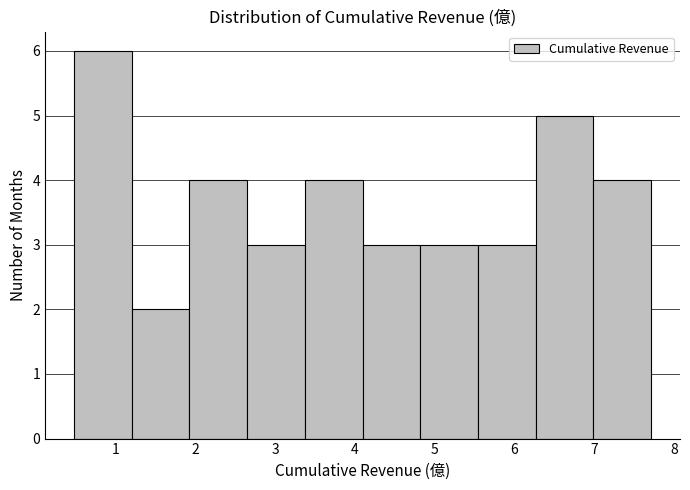

Over which range of the x-axis is the bar tallest?

0.5 to 1.2